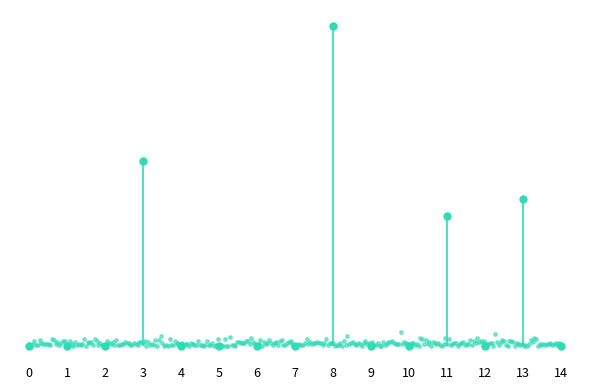

Is the value of Owned PV at 4 greater than the value of Diesel Generator at 10?

No